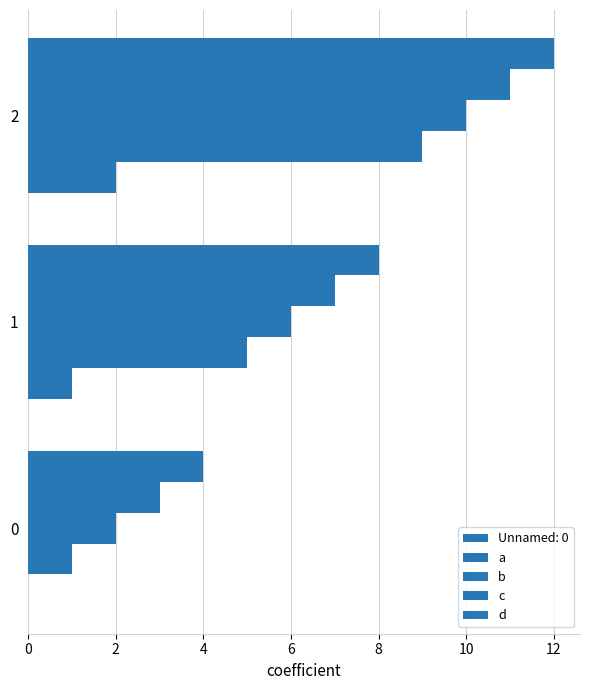

How many data points does each series have?

3